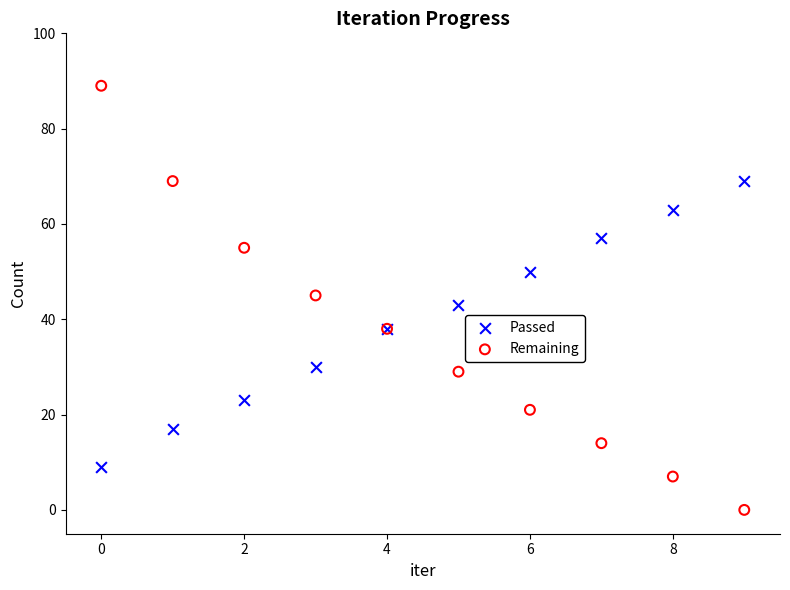

Which series contains the lowest Y value?

Remaining